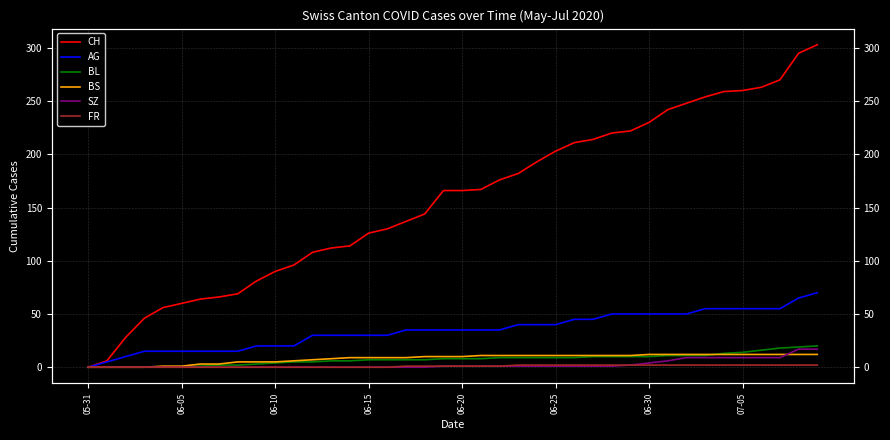

What is the sum of the AG values at 36 and 23?

95